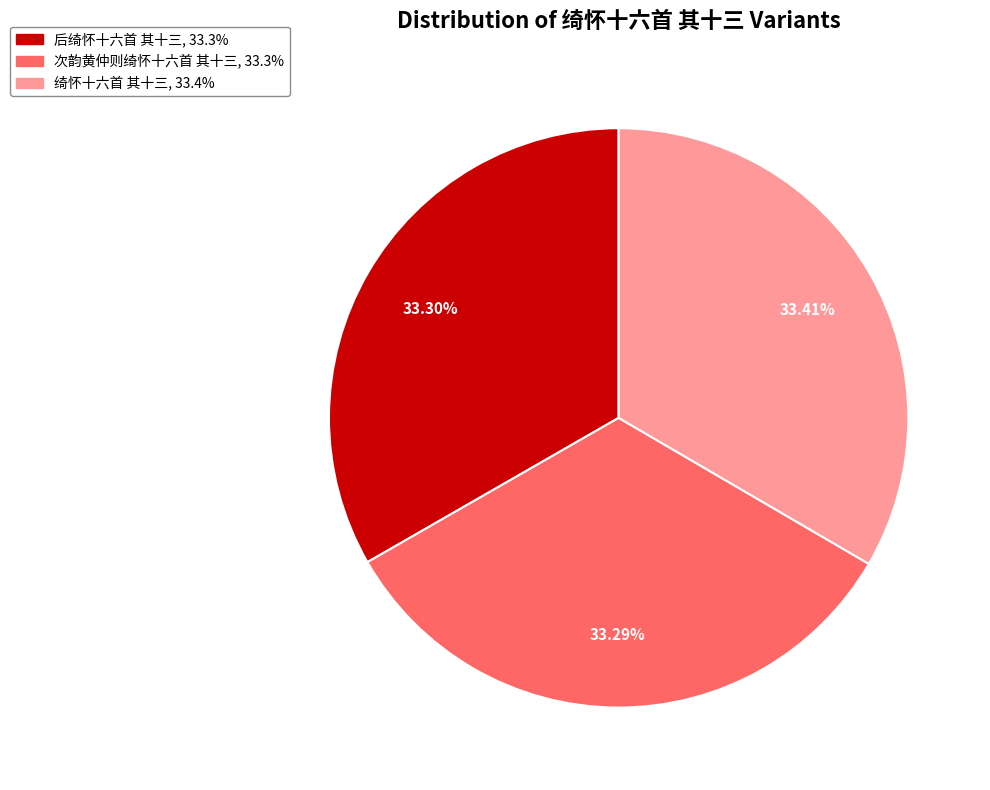

What is the total percentage of 后绮怀十六首 其十三 and 绮怀十六首 其十三?

66.7%